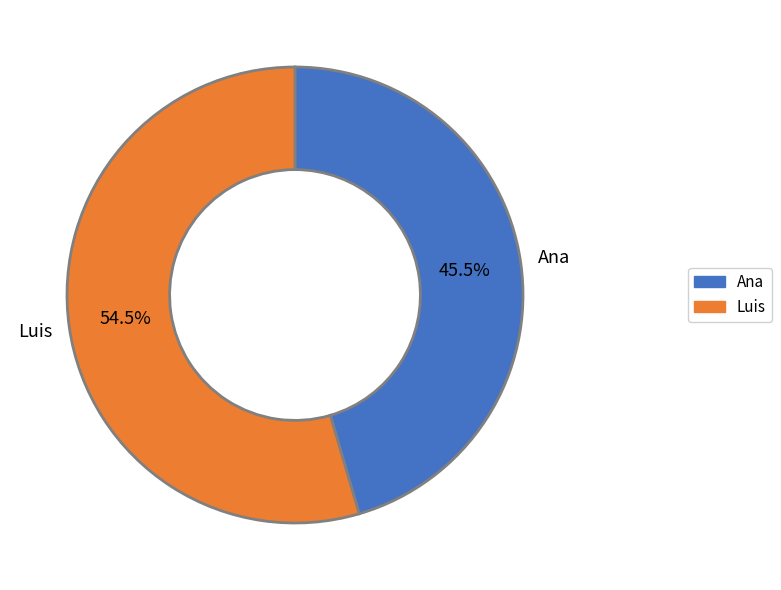

Which slice is the smallest?

Ana